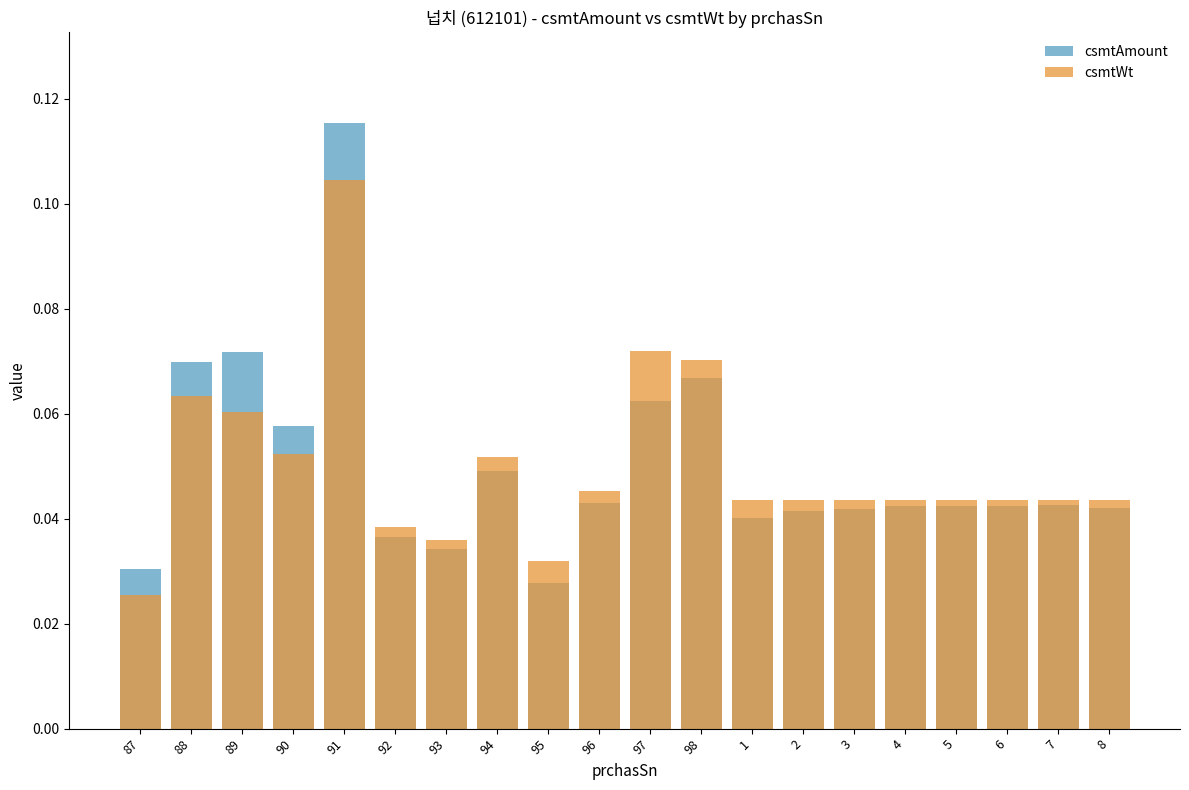

Reading left to right, list all the values displayed in this chart.

csmtAmount: 87=0.0	88=0.1	89=0.1	90=0.1	91=0.1	92=0.0	93=0.0	94=0.0	95=0.0	96=0.0	97=0.1	98=0.1	1=0.0	2=0.0	3=0.0	4=0.0	5=0.0	6=0.0	7=0.0	8=0.0
csmtWt: 87=0.0	88=0.1	89=0.1	90=0.1	91=0.1	92=0.0	93=0.0	94=0.1	95=0.0	96=0.0	97=0.1	98=0.1	1=0.0	2=0.0	3=0.0	4=0.0	5=0.0	6=0.0	7=0.0	8=0.0